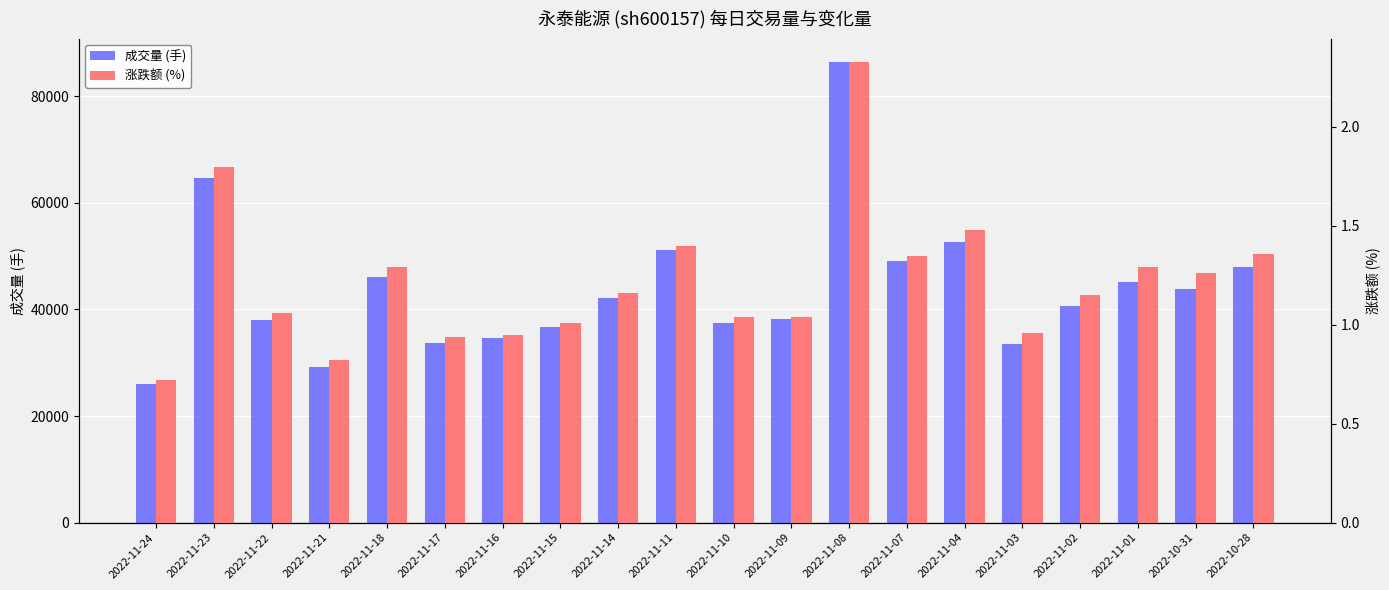

What is the label of the 10th bar from the left?

2022-11-11